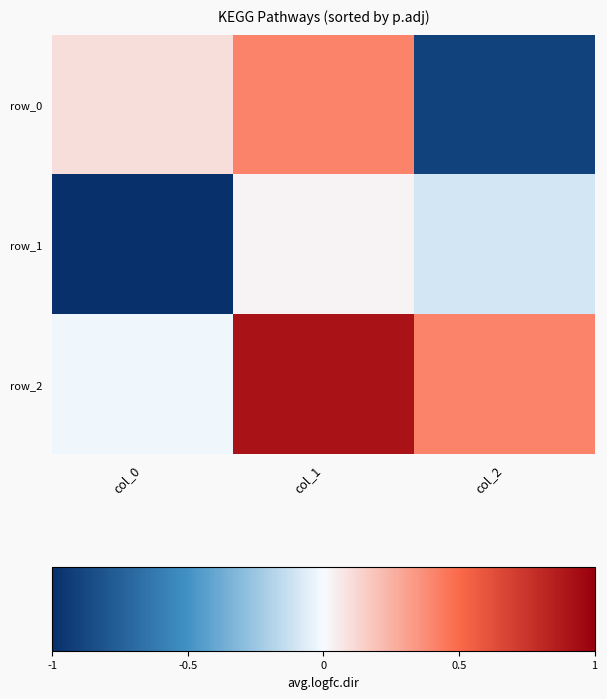

What is the approximate value of row_0 at col_2?

-0.9